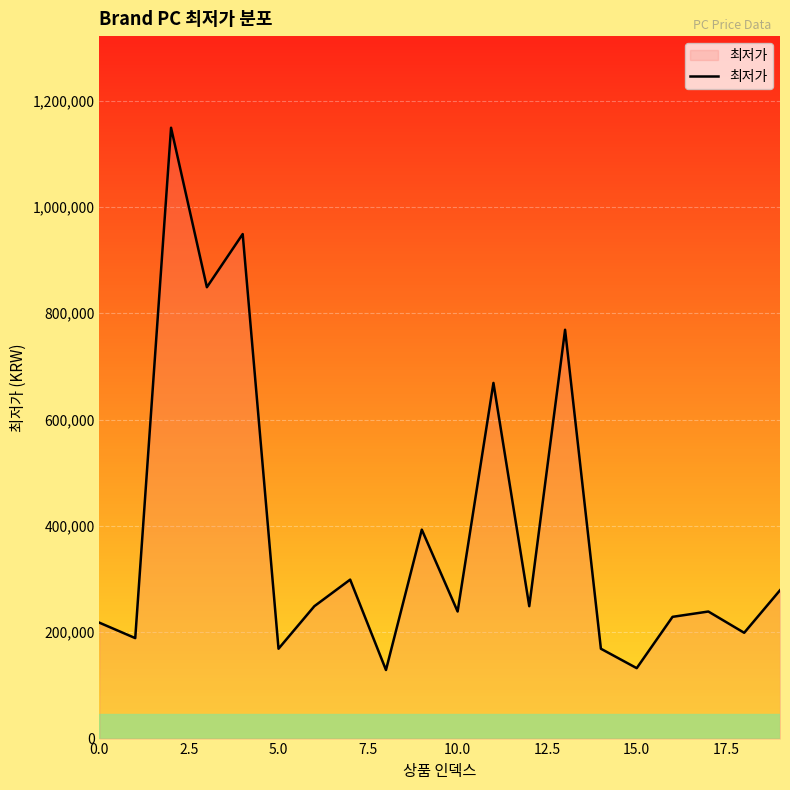

What is the greatest value displayed?

1149000